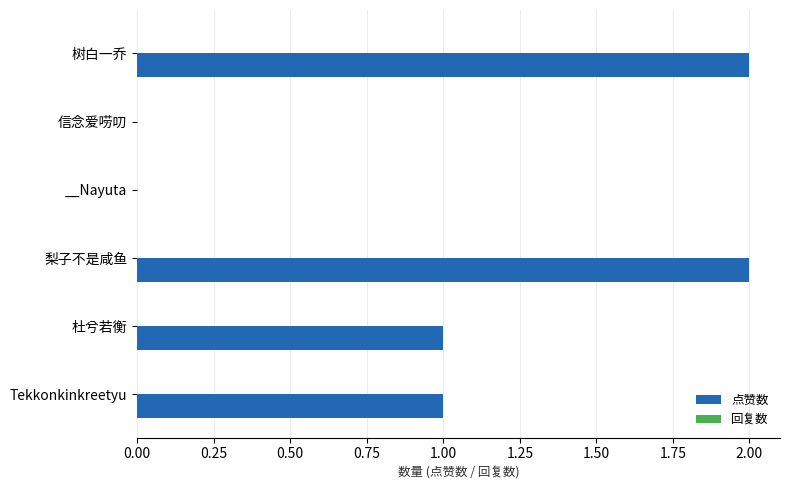

True or false: the data shows 2 at 梨子不是咸鱼.

True